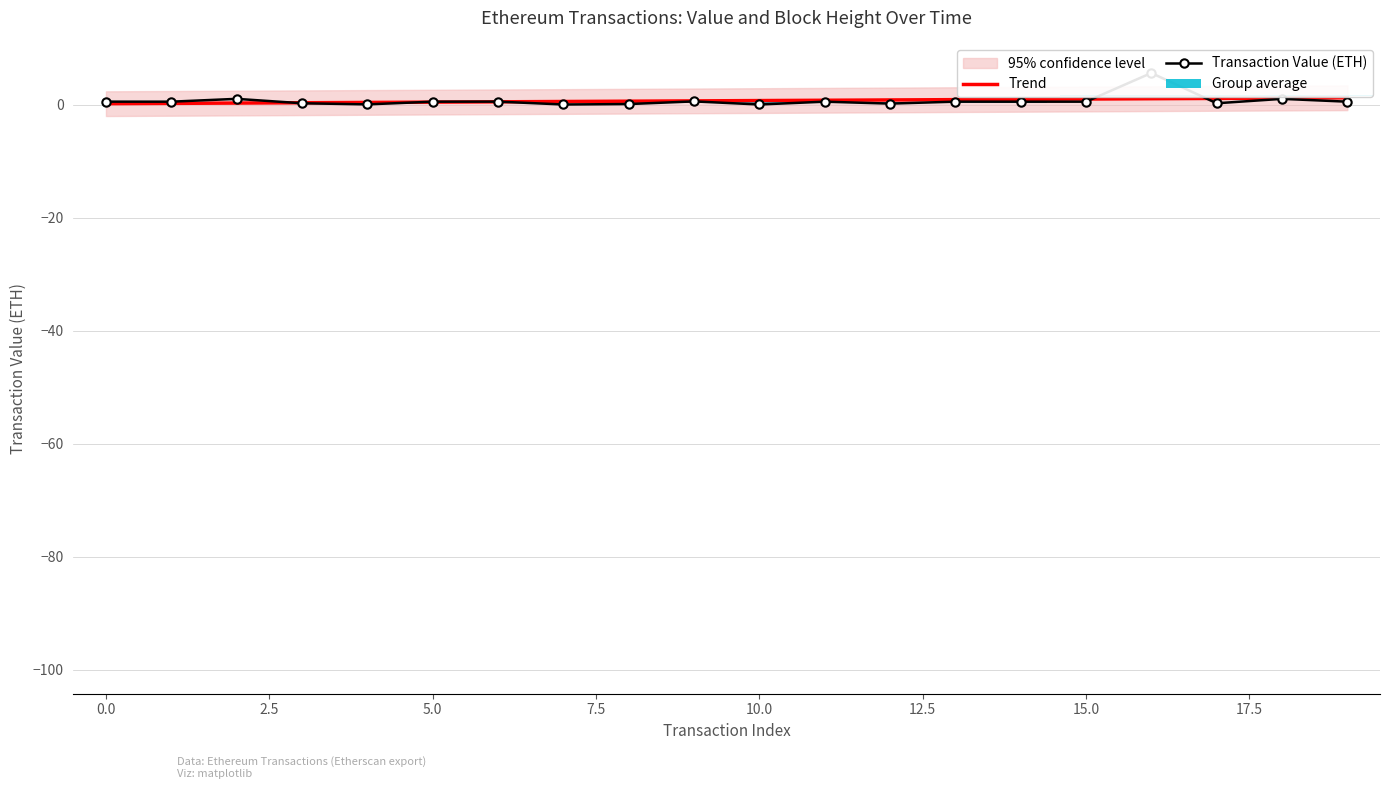

What is the difference between the Trend values at 11 and 18?

0.4